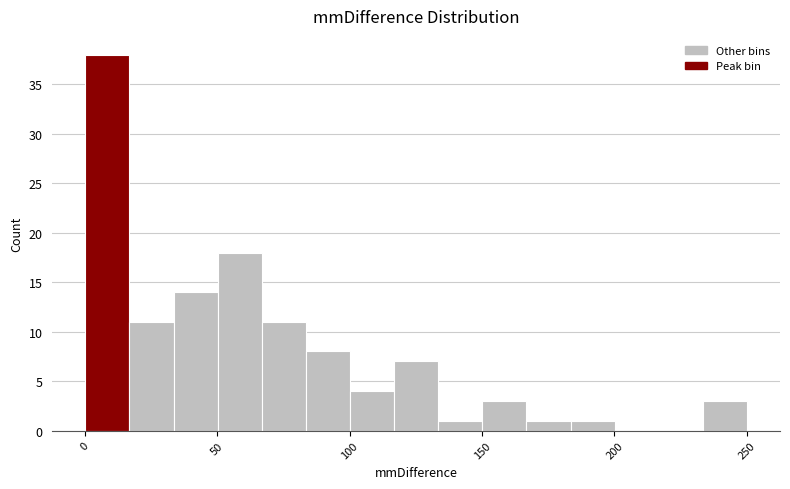

Around what value on the x-axis is the tallest bar? Give the approximate position of its centre, as read against the axis.

10